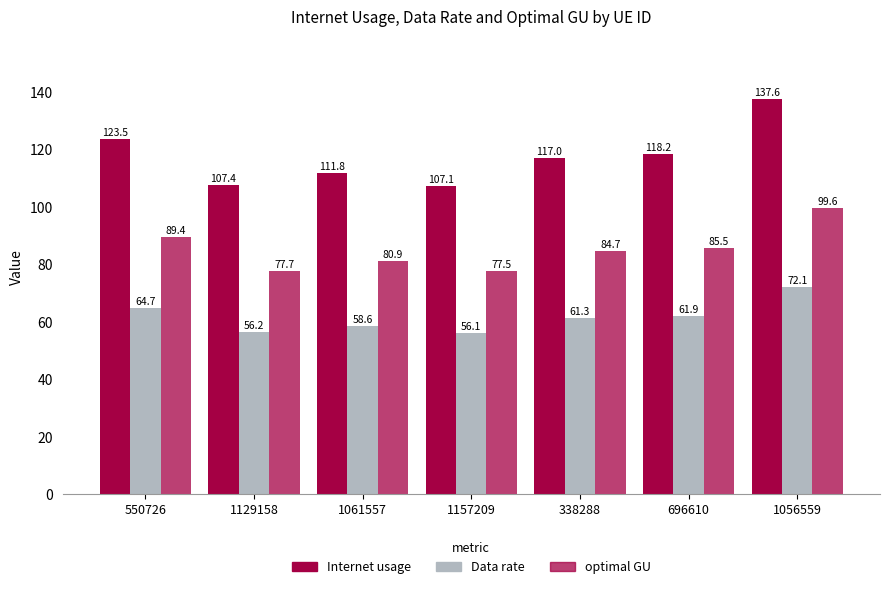

How many values in the Internet usage series are below 117?

3